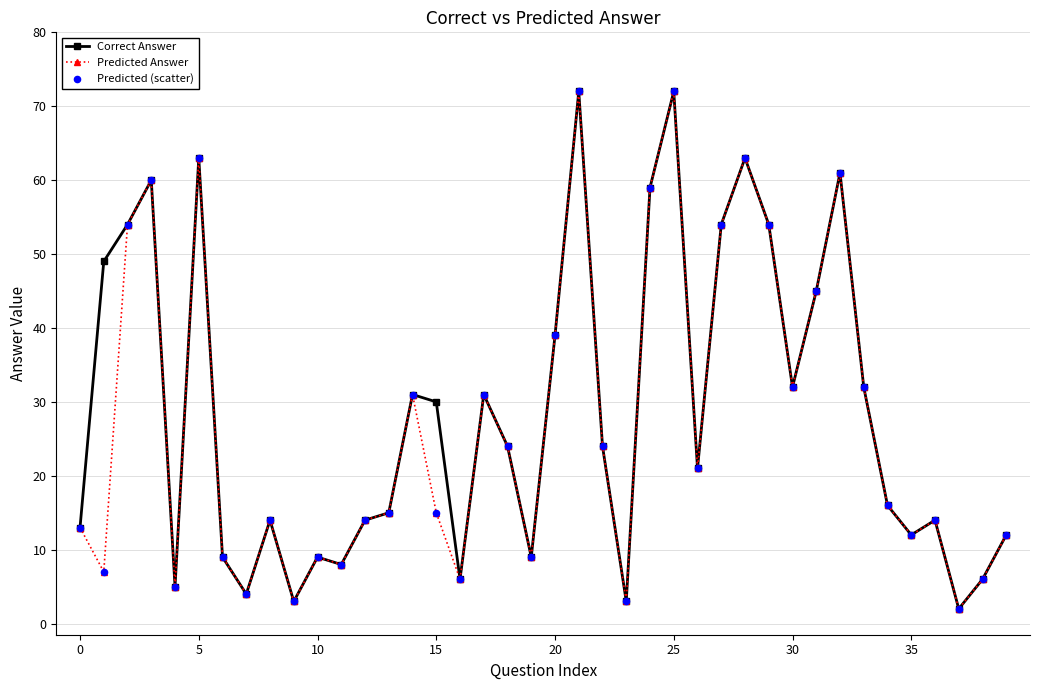

What is the greatest value displayed?

72